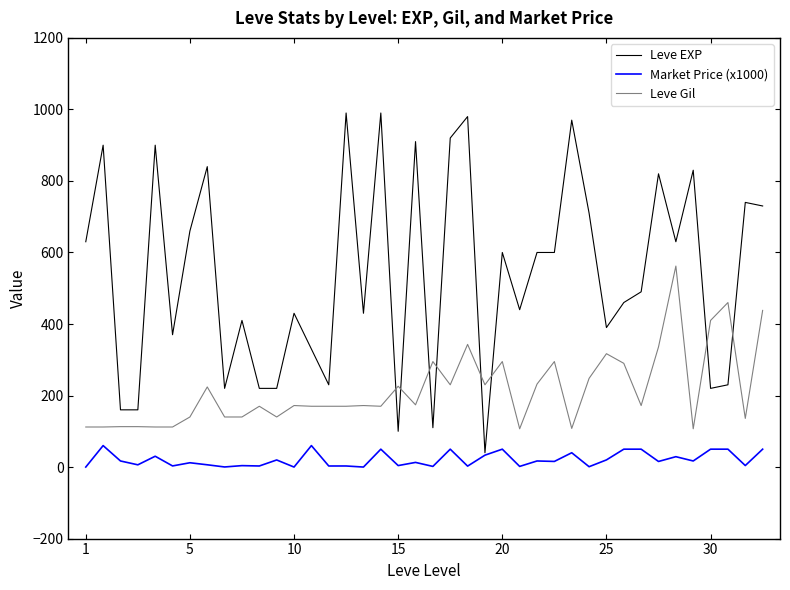

Rank the series by their average value, from highest to lowest.

Leve EXP, Leve Gil, Market Price (x1000)